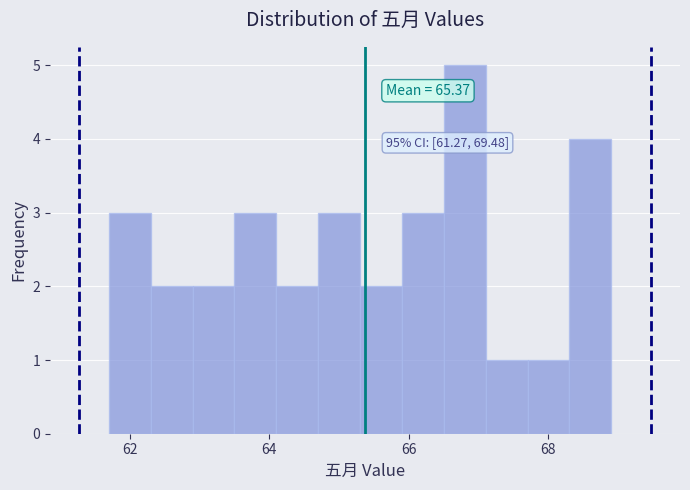

Read against the x-axis, roughly where is the centre of the tallest bar?

66.8